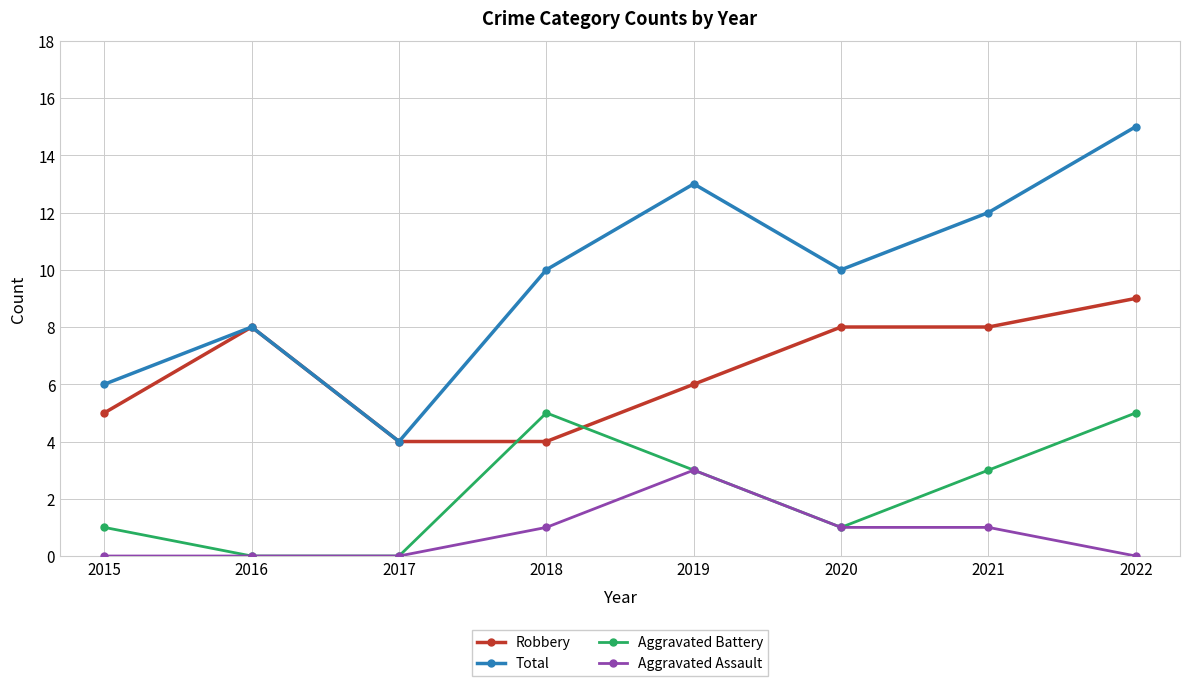

At which category is the sum across all series the highest?

2022